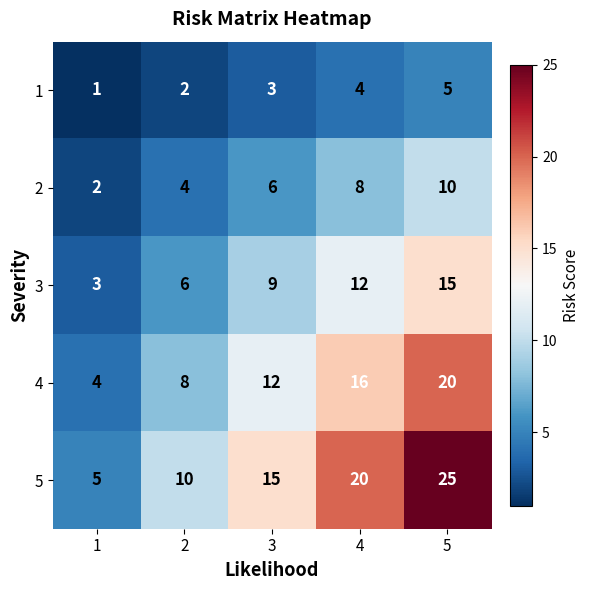

Reading left to right, transcribe all the data shown in this chart.

1: 1	2	3	4	5
2: 2	4	6	8	10
3: 3	6	9	12	15
4: 4	8	12	16	20
5: 5	10	15	20	25